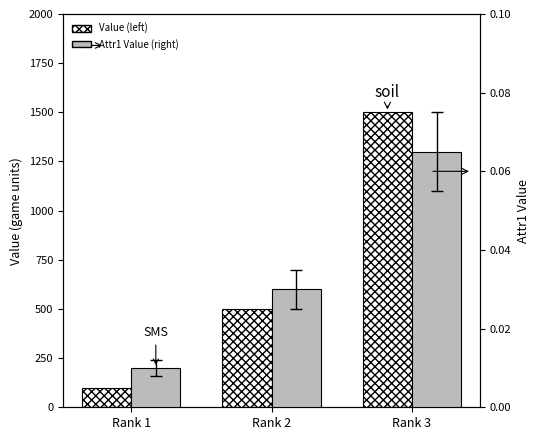

How many categories are shown in the chart?

3